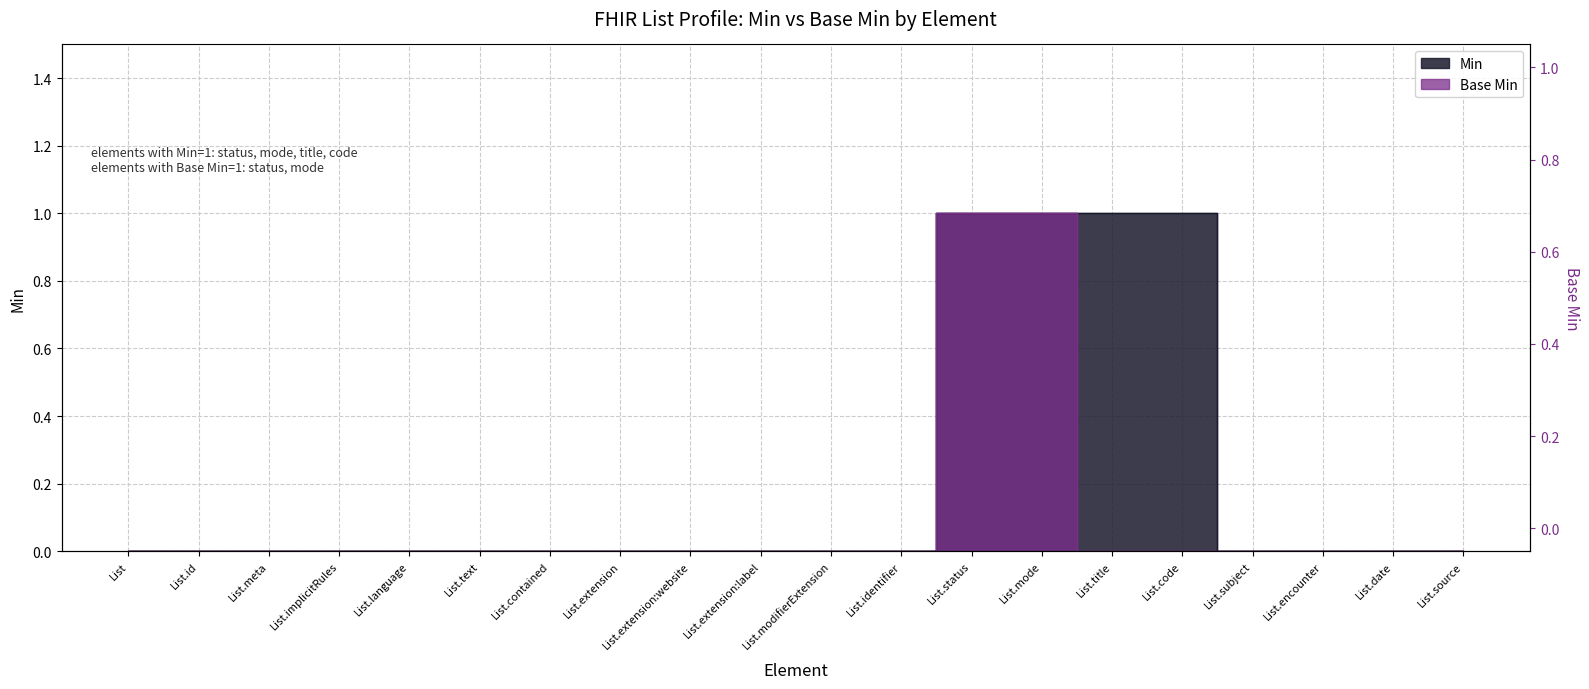

True or false: Base Min has more than 1 interior local peaks.

False